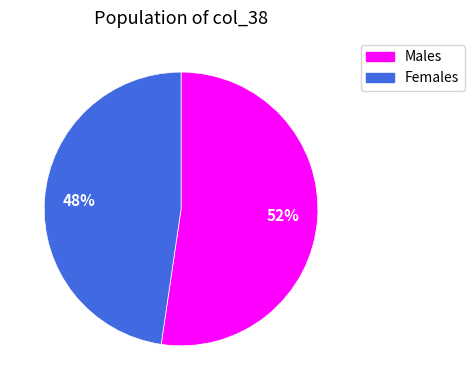

To the nearest percent, what is the average slice percentage?

50%